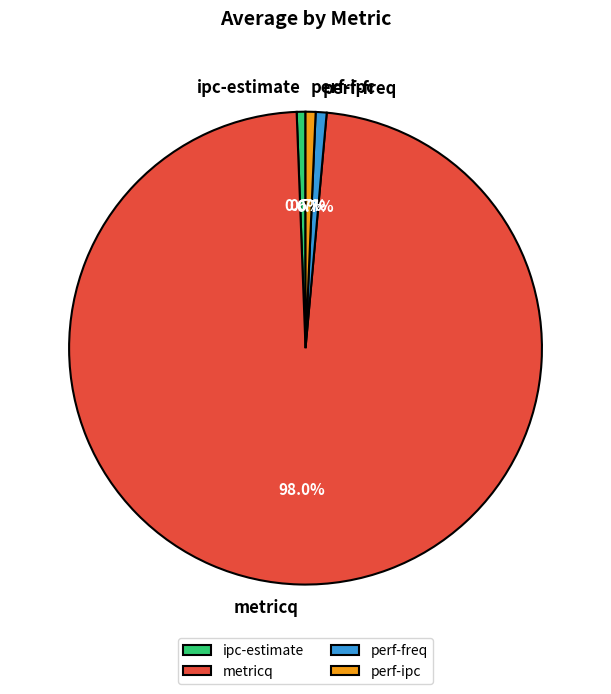

Is there a majority slice in this chart?

Yes